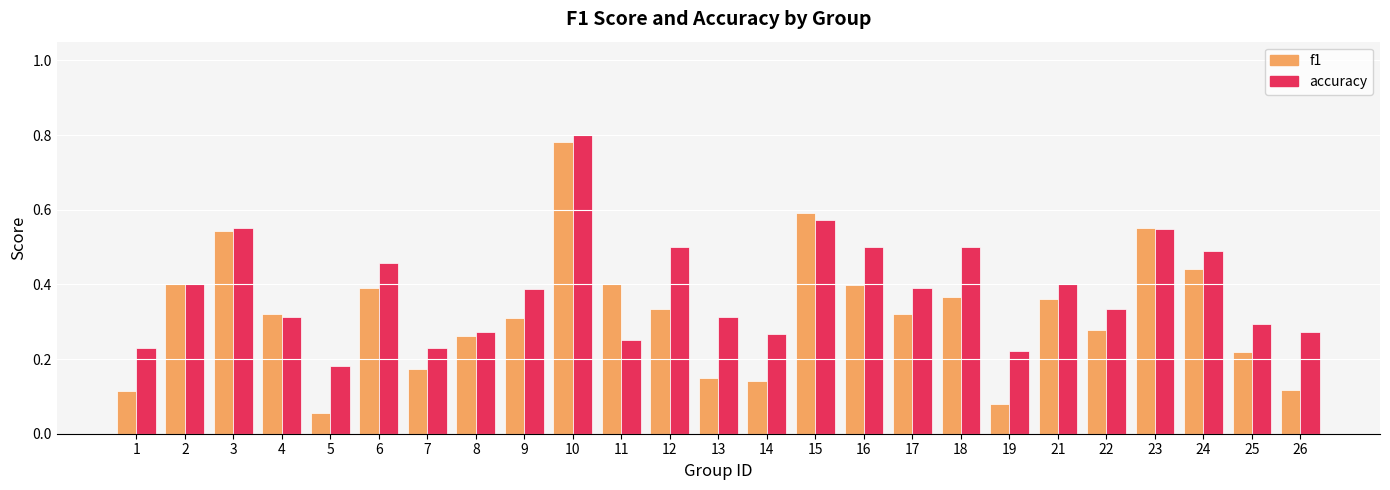

The value of accuracy at 17 is 0.4. True or false?

True